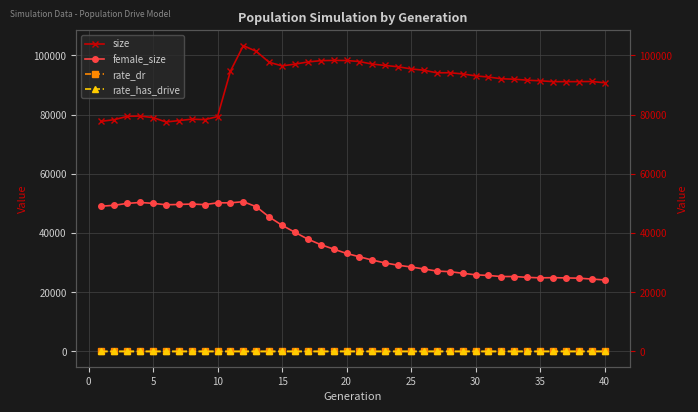

True or false: size and female_size intersect in this chart.

False